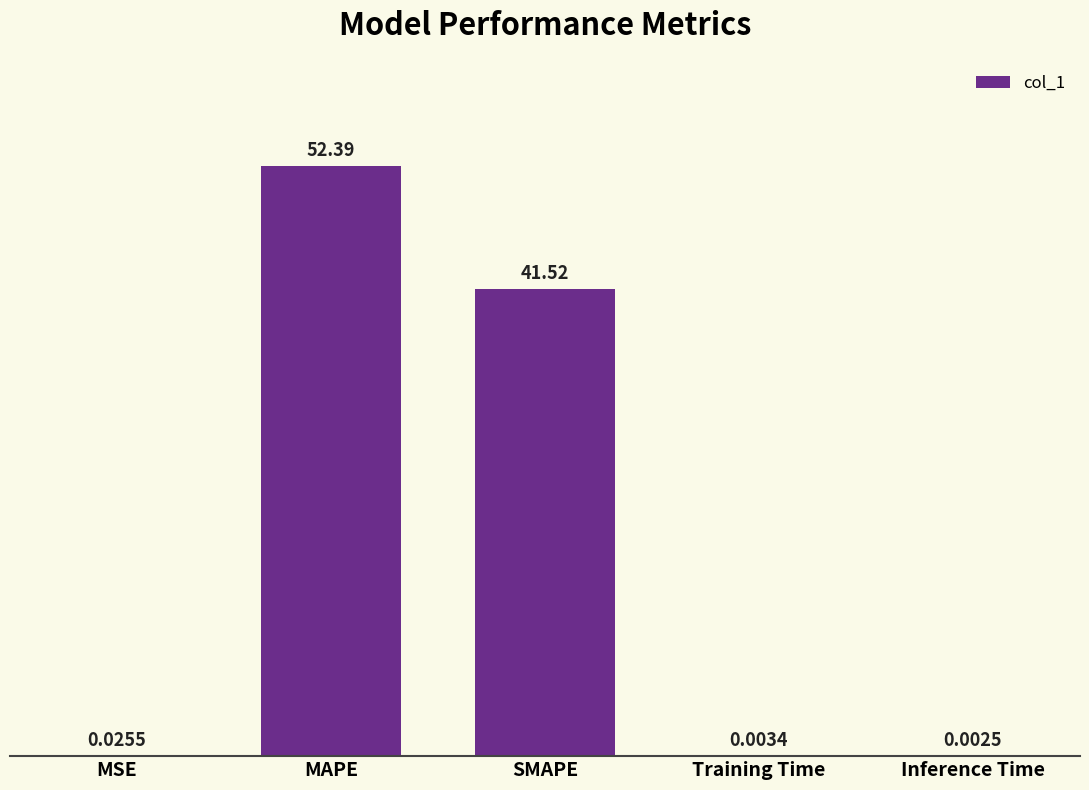

What is the sum of all values?

93.9